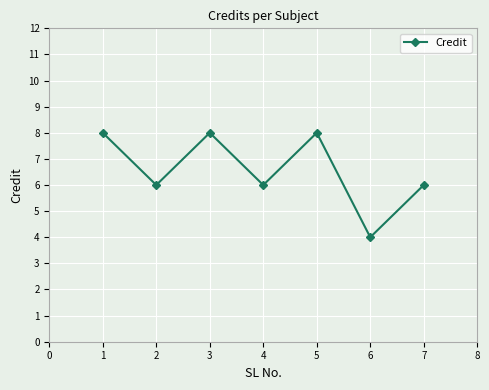

Reading left to right, list all the values displayed in this chart.

8	6	8	6	8	4	6